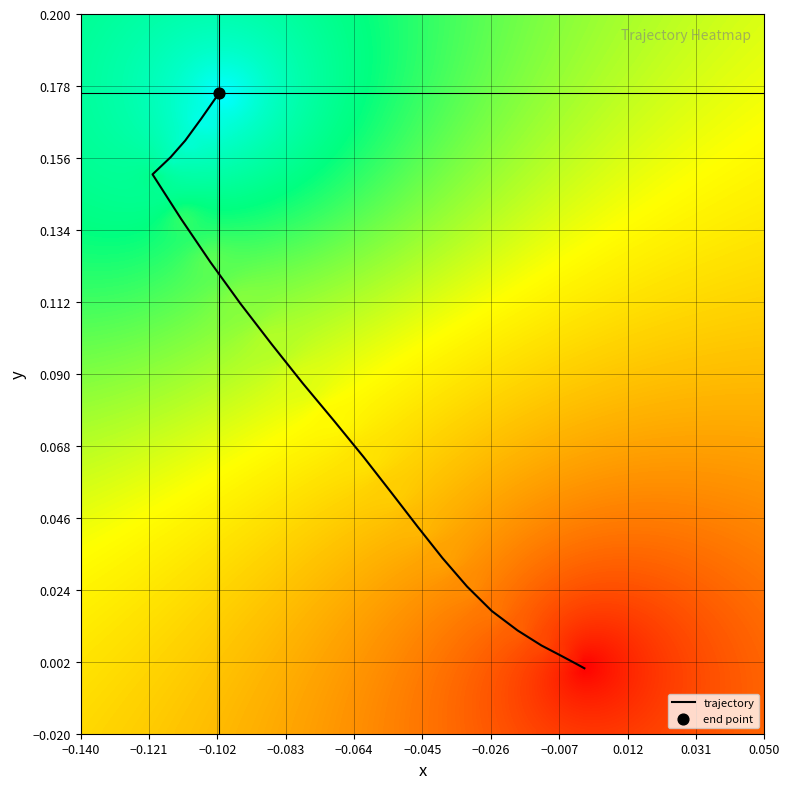

At how many categories does at least one series exceed 0?

24